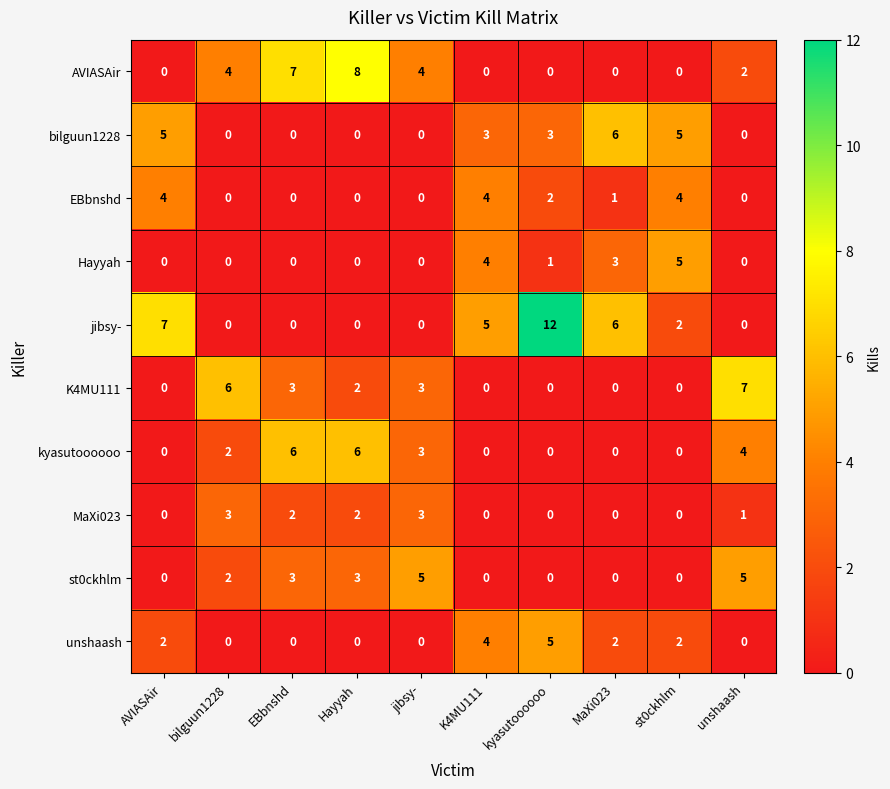

What is the difference between the second highest and minimum values in the jibsy- series?

7